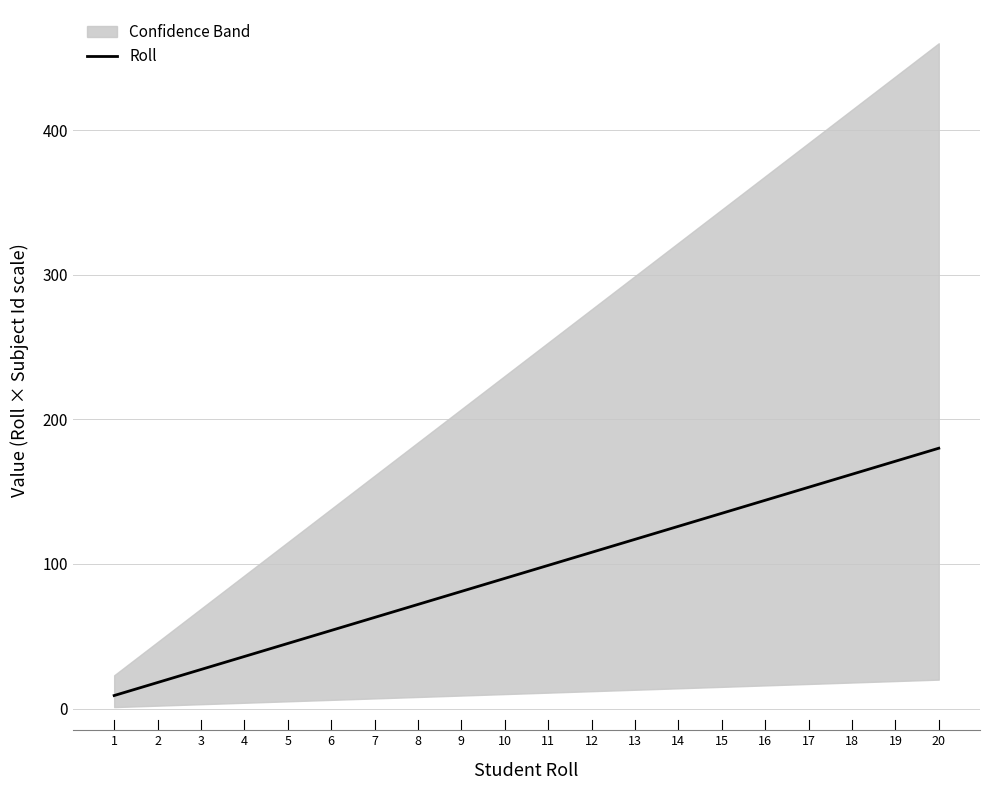

Reading left to right, extract all data points from this chart.

9	18	27	36	45	54	63	72	81	90	99	108	117	126	135	144	153	162	171	180